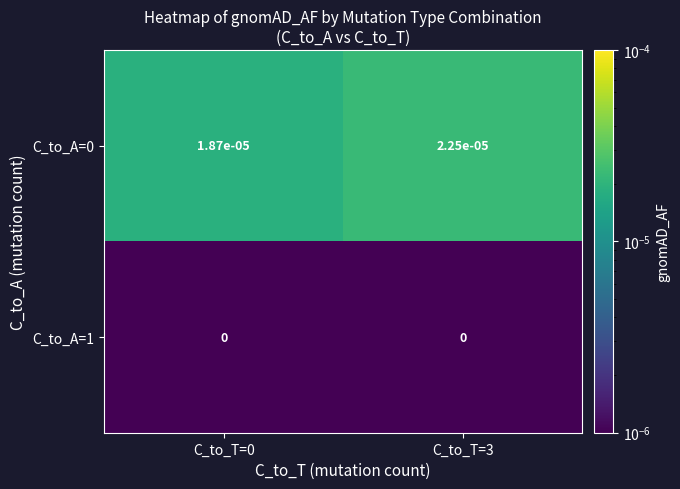

The C_to_A=1 series shows 0.0 at C_to_T=3. True or false?

True